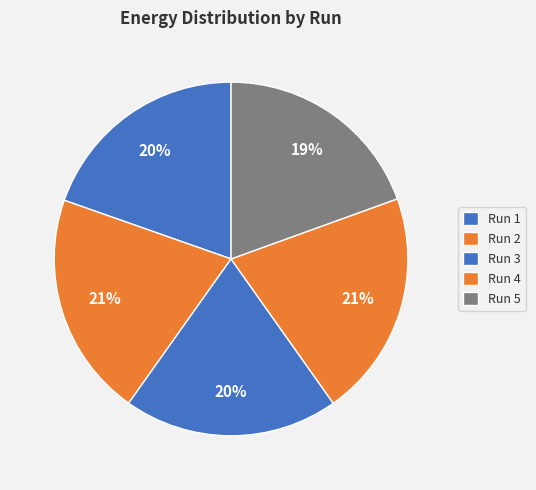

To the nearest percent, what portion does Run 3 represent?

20%